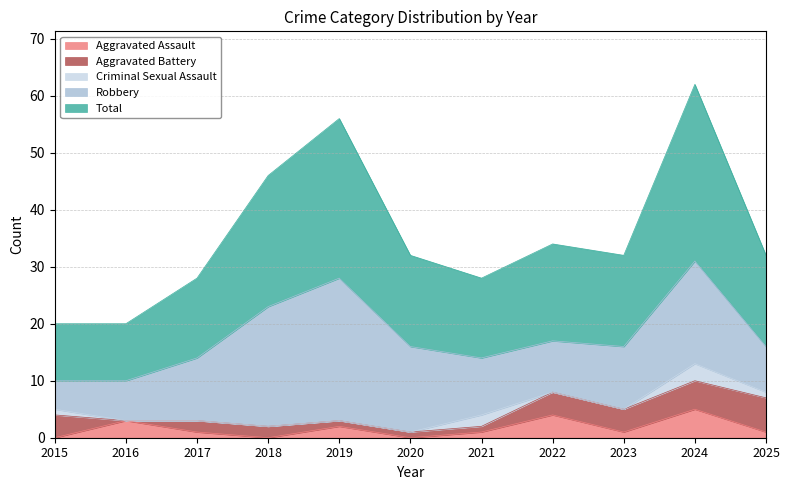

What is the value of the Robbery point at the 8th from the left?

9